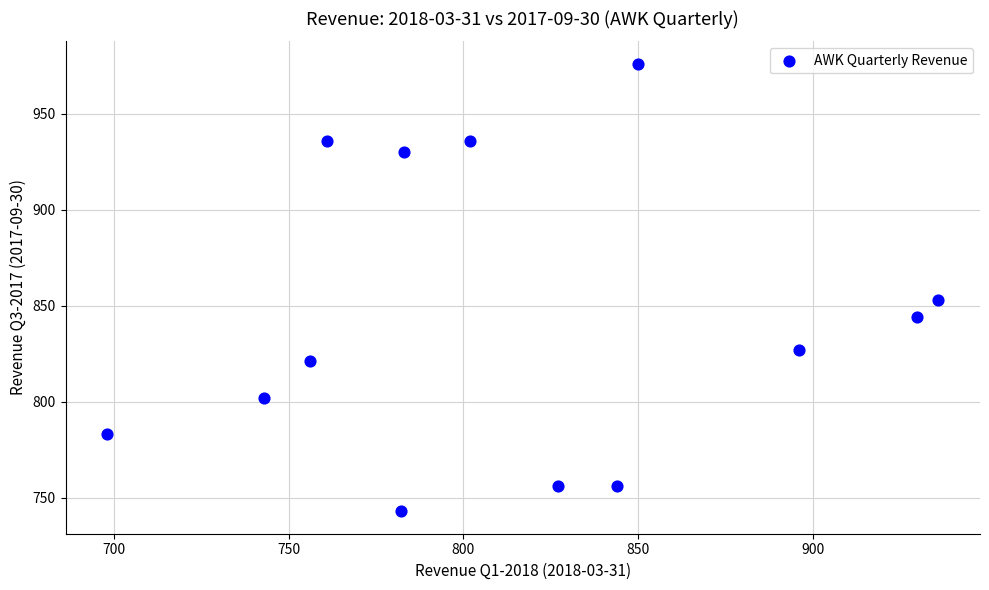

What Y value in the scatter plot is closest to 859?

853